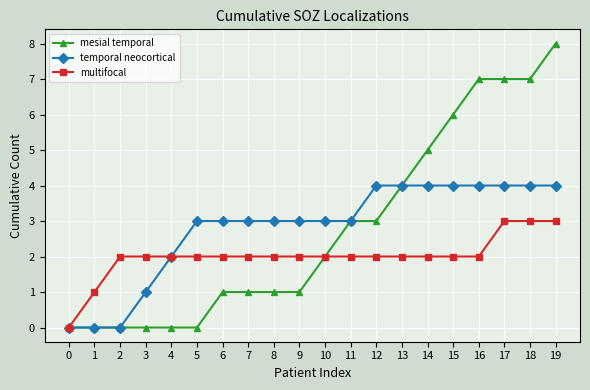

The value of temporal neocortical at 13 is 6. True or false?

False